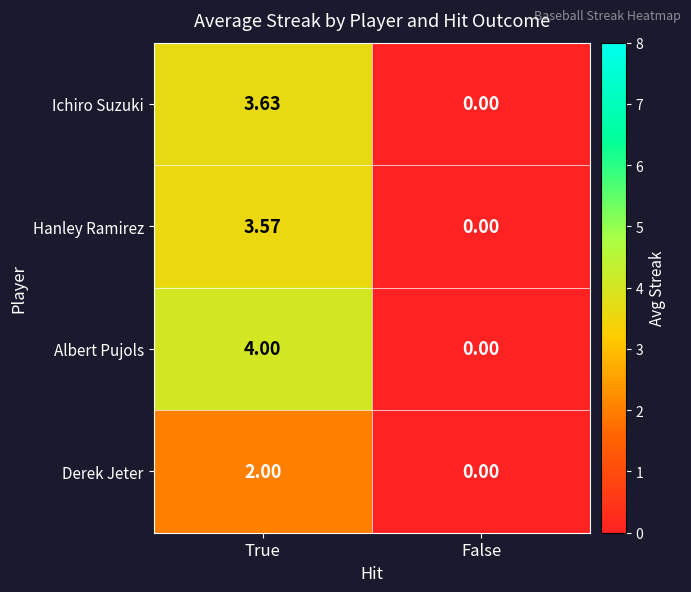

Which series has the widest spread of values?

Albert Pujols